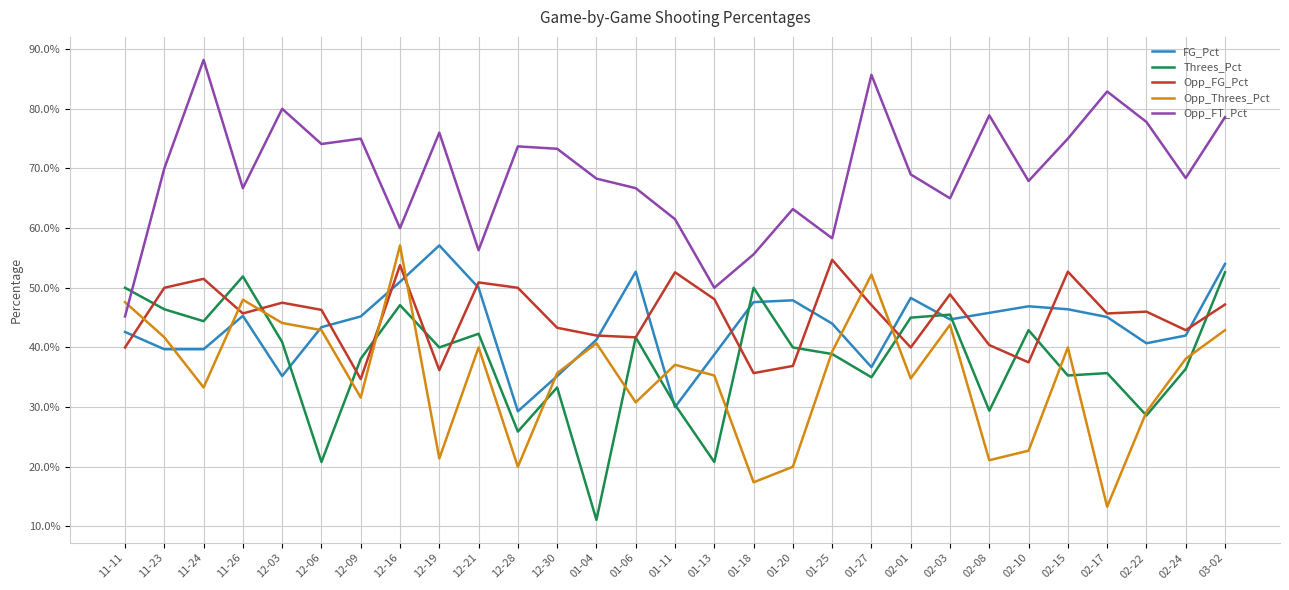

Where is the first local maximum for Opp_FG_Pct?

11-24